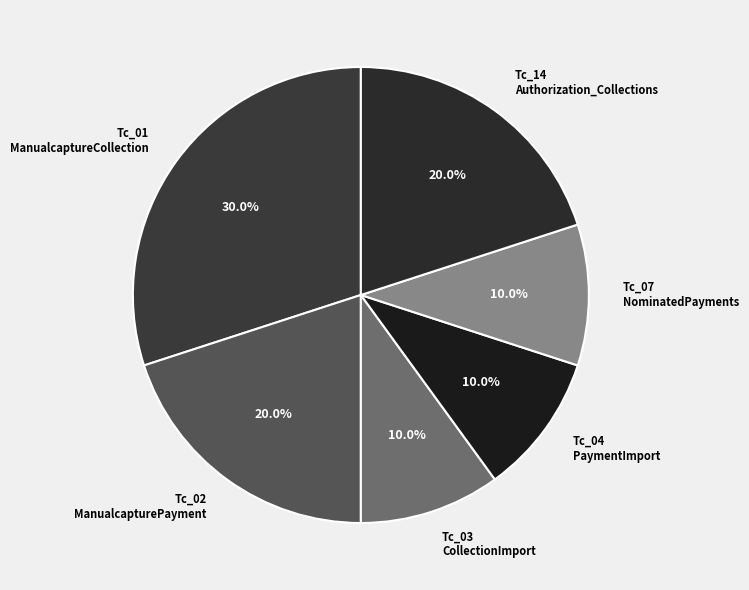

Between Tc_07 NominatedPayments and Tc_02 ManualcapturePayment, which is larger?

Tc_02 ManualcapturePayment